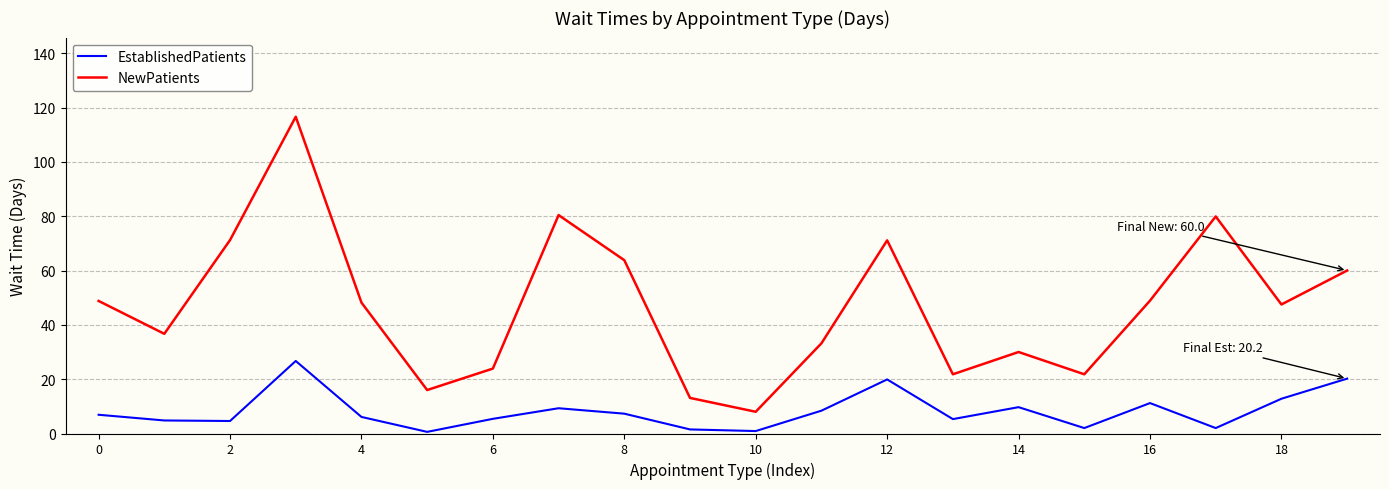

How many interior local peaks does the EstablishedPatients series have?

5